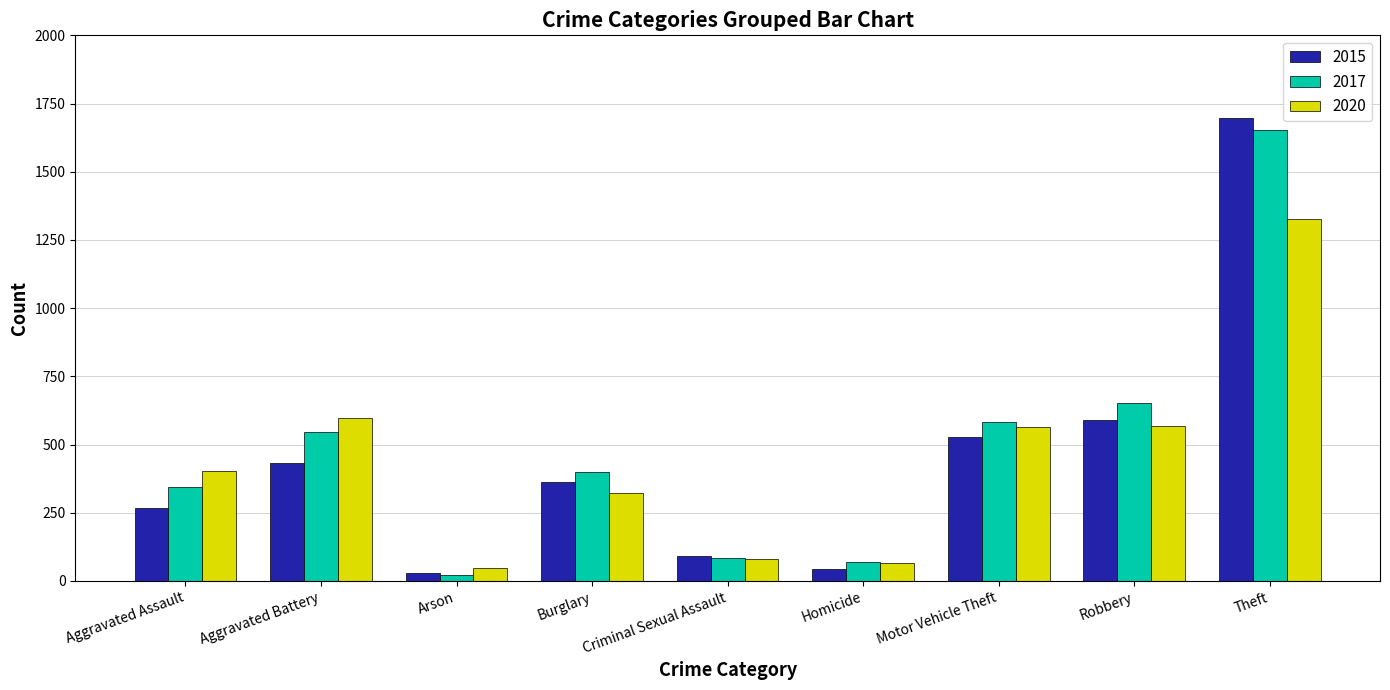

What is the difference between the 2017 values at Robbery and Criminal Sexual Assault?

568